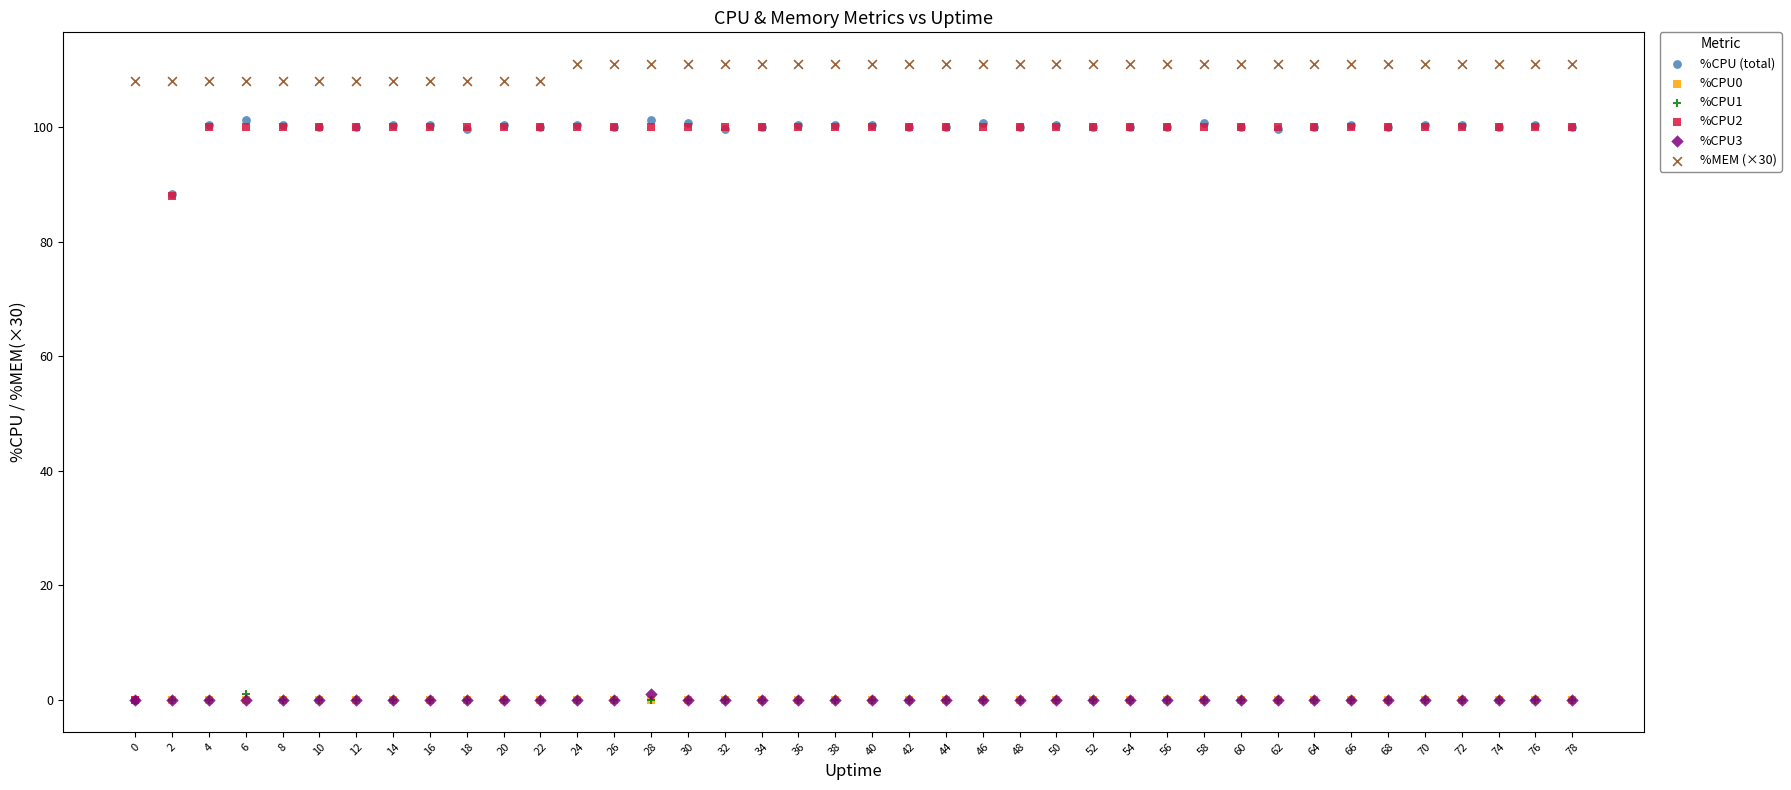

Which series reaches the maximum Y coordinate?

%MEM (×30)